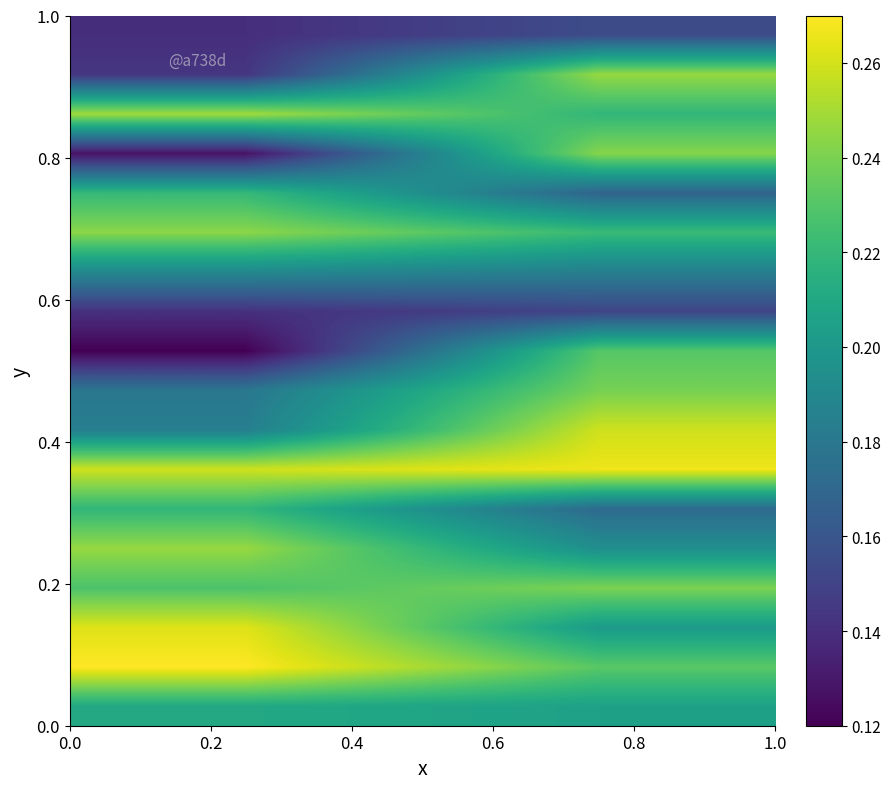

How many data points does each series have?

2